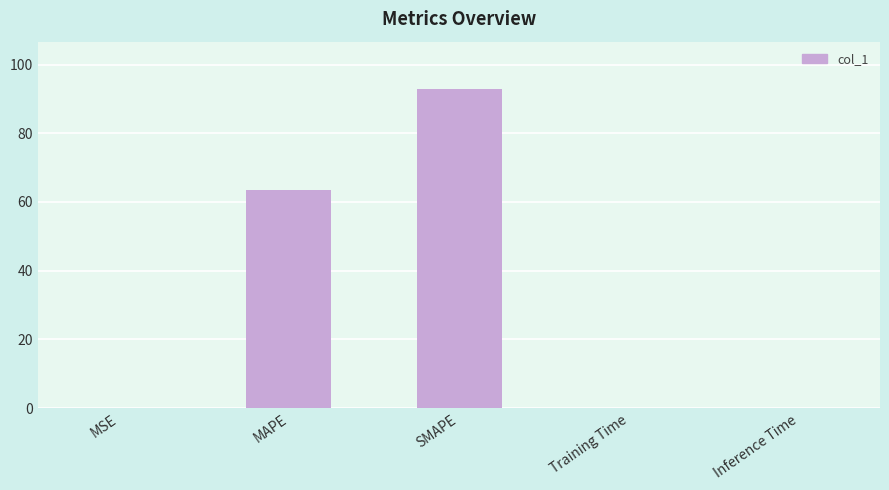

What is the sum of all values?

156.2